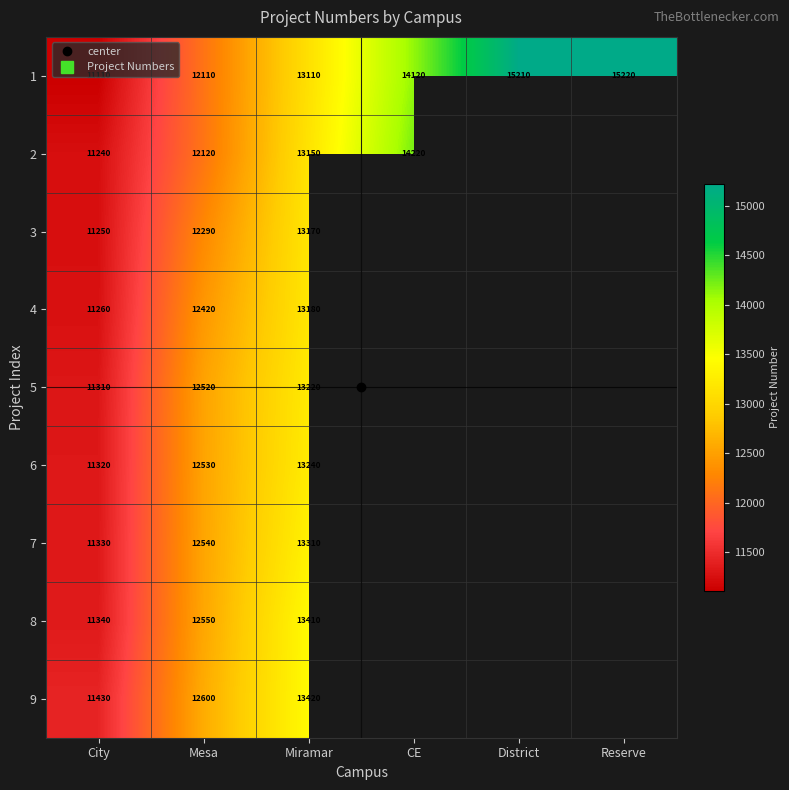

Count the number of data series in this chart.

9